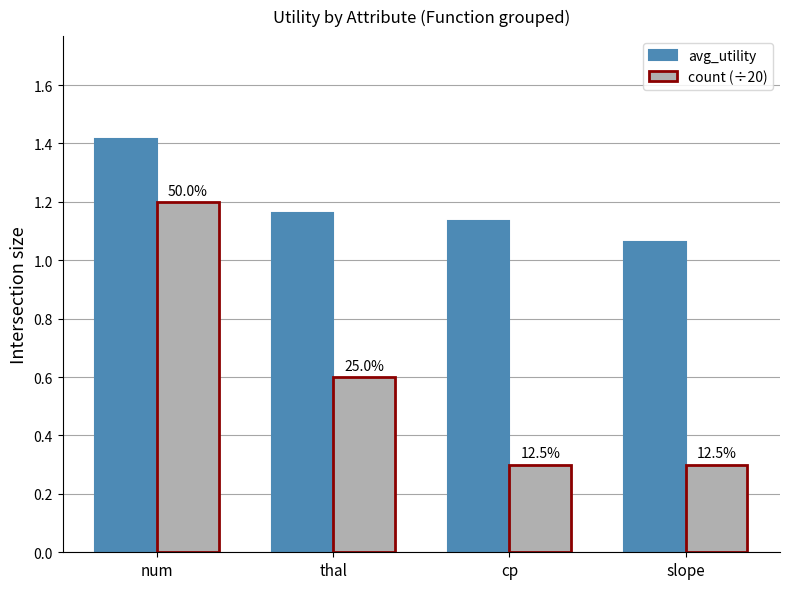

Which series has the largest total across all categories?

avg_utility